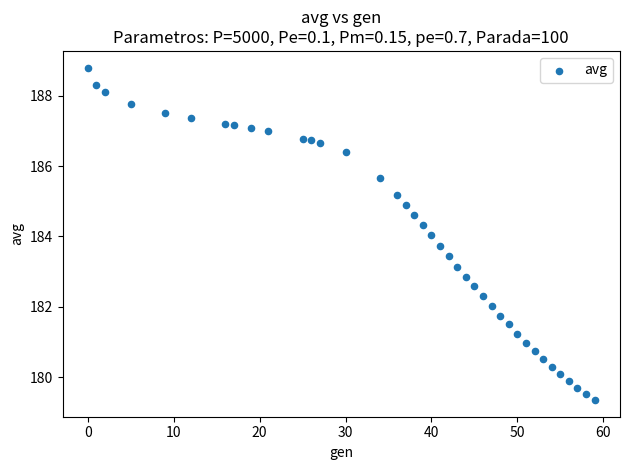

What is the range of X values (max minus min)?

59.0